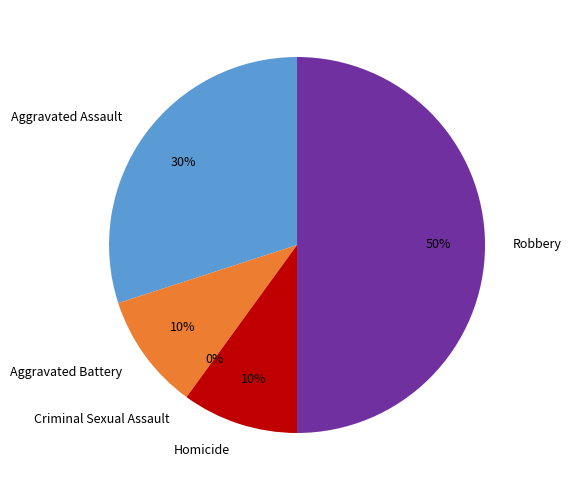

How many segments does this pie chart have?

5